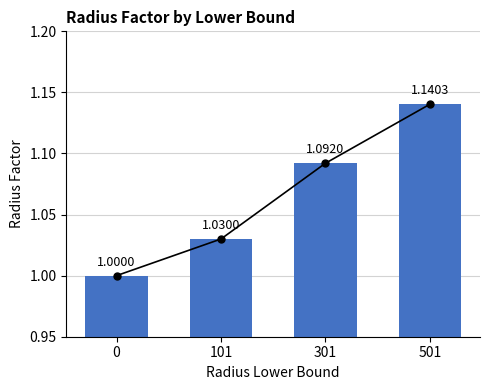

How many values are between 1 and 2?

4